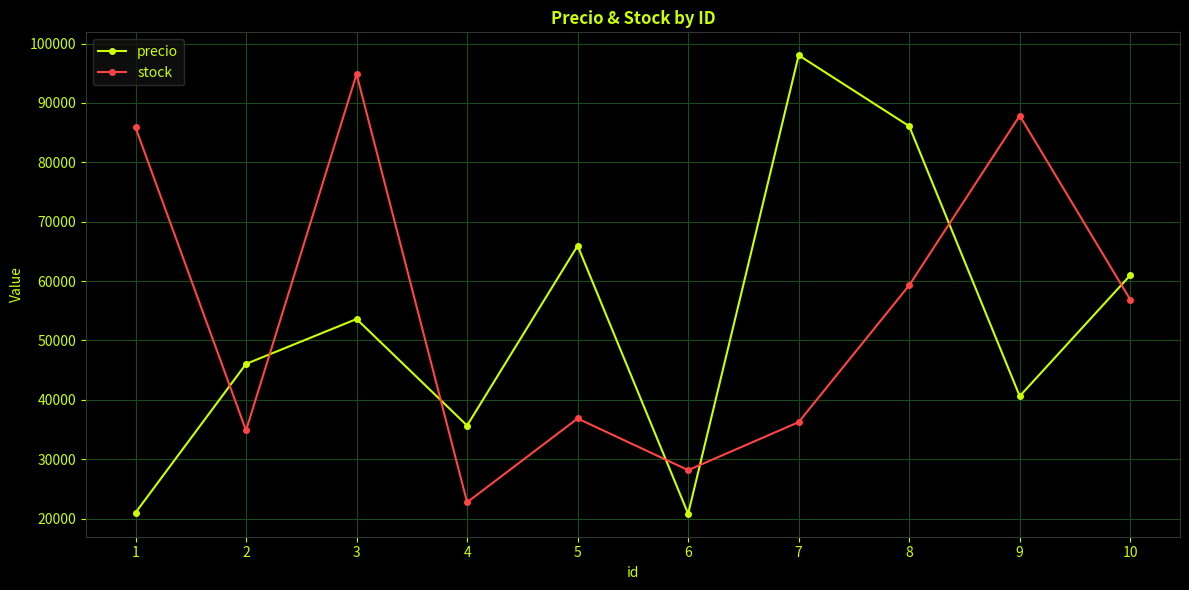

What value does the precio series have at 2?

46039